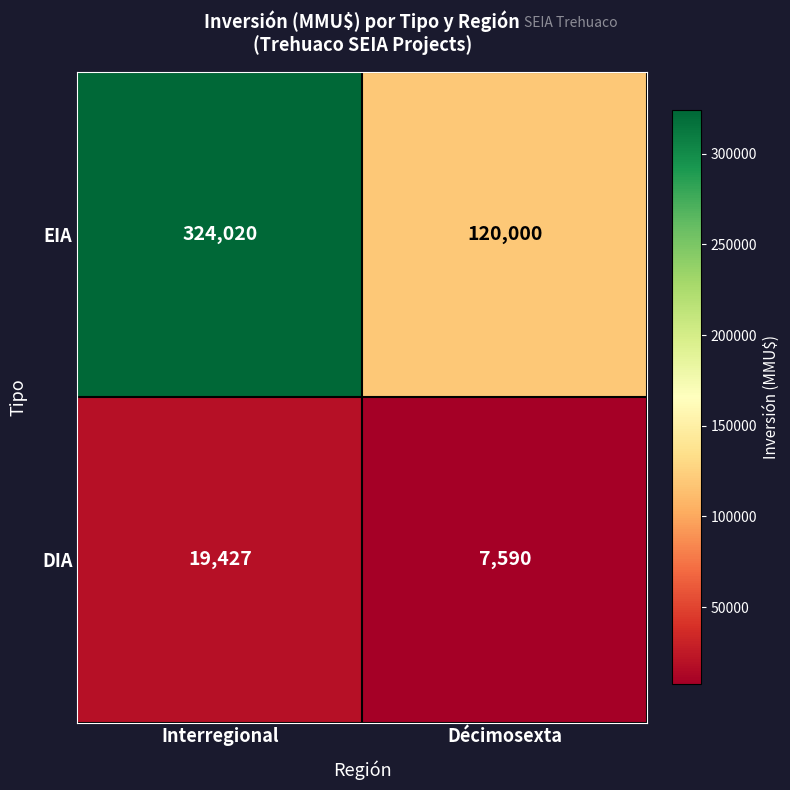

What is the sum of all DIA values?

27017